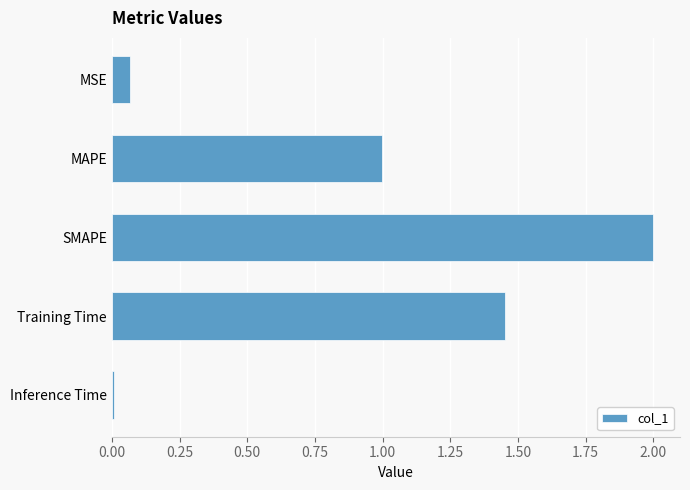

What is the greatest value displayed?

2.0